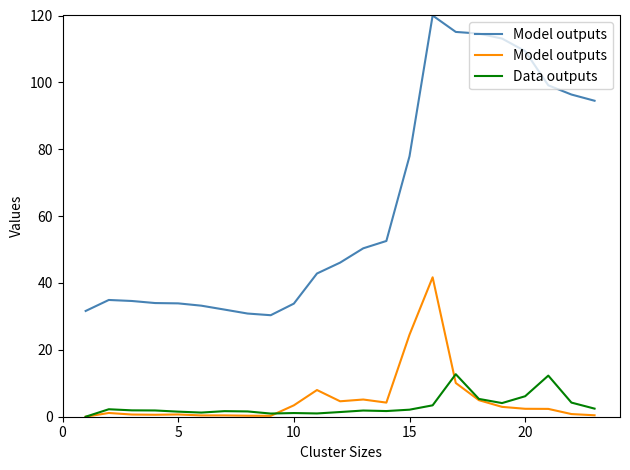

What is the maximum value for Data outputs?

12.7